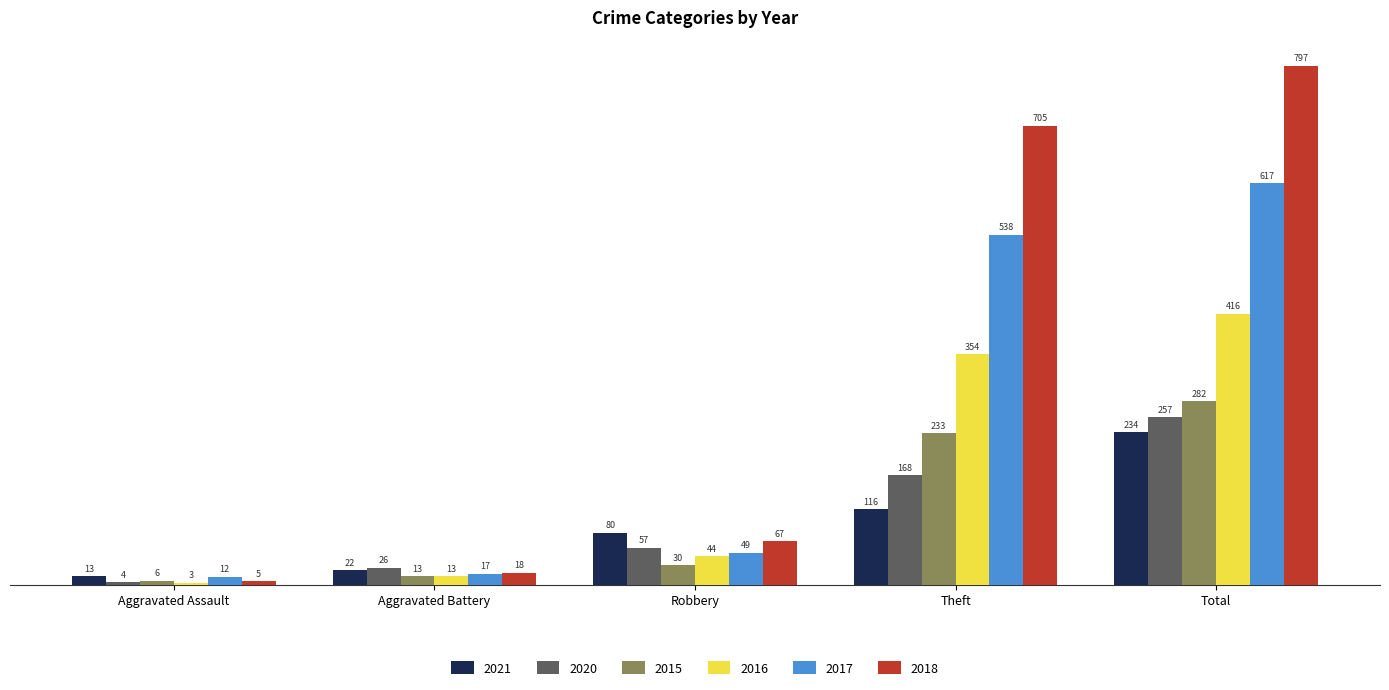

Reading left to right, transcribe all the data shown in this chart.

2021: 13	22	80	116	234
2020: 4	26	57	168	257
2015: 6	13	30	233	282
2016: 3	13	44	354	416
2017: 12	17	49	538	617
2018: 5	18	67	705	797